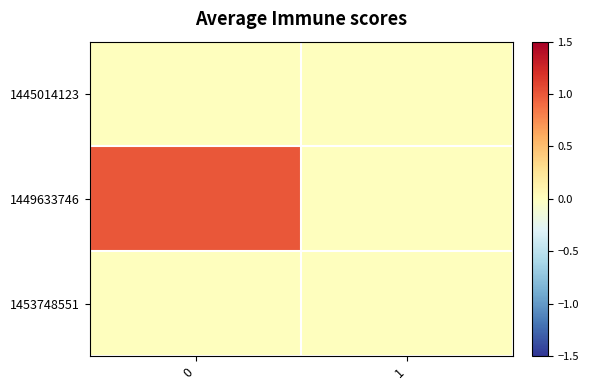

At how many categories does at least one series exceed 0?

1